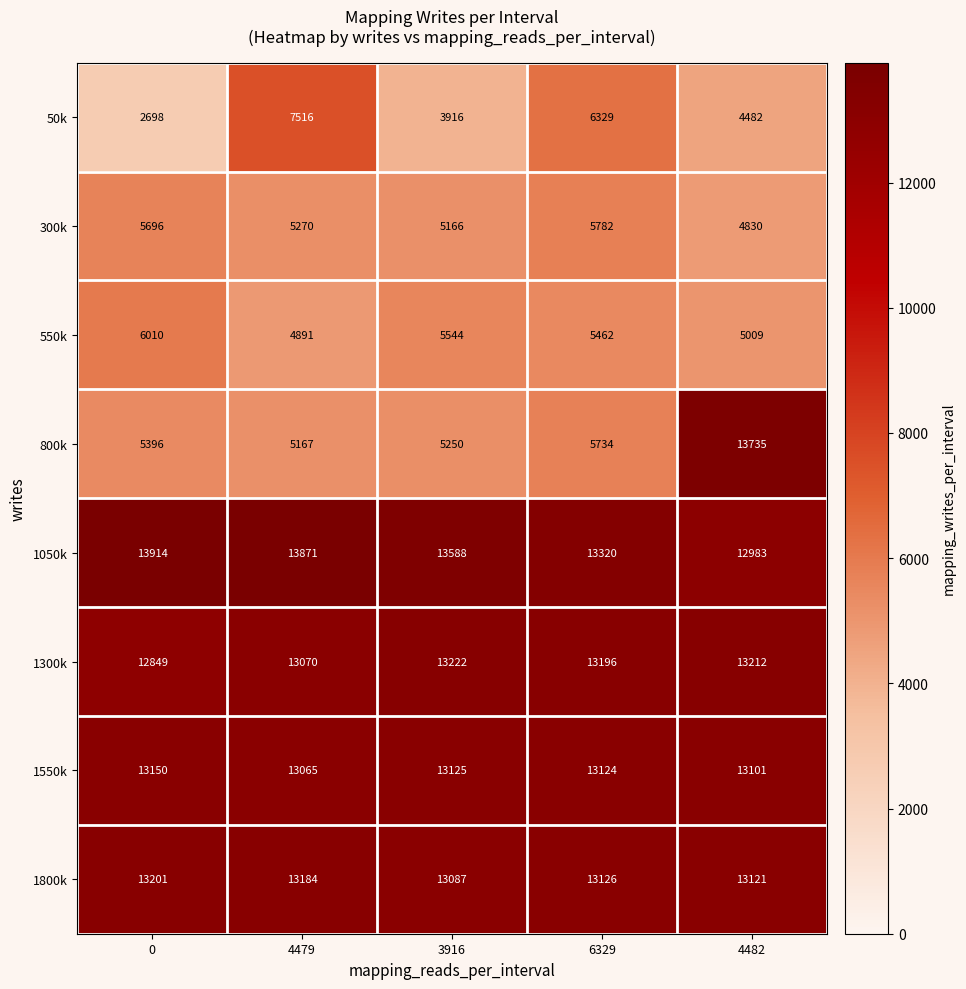

The value of 1050k at 4482 is 12983. True or false?

True